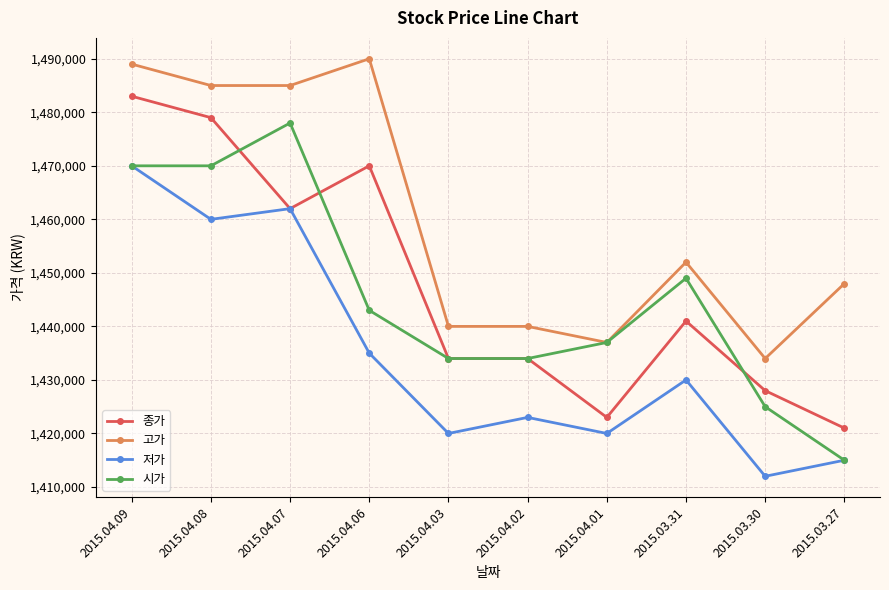

What is the difference between the maximum and second lowest values in the 시가 series?

53000